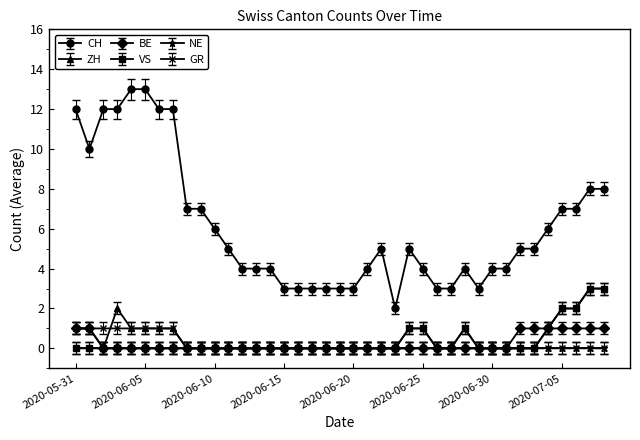

What is the greatest value displayed?

13